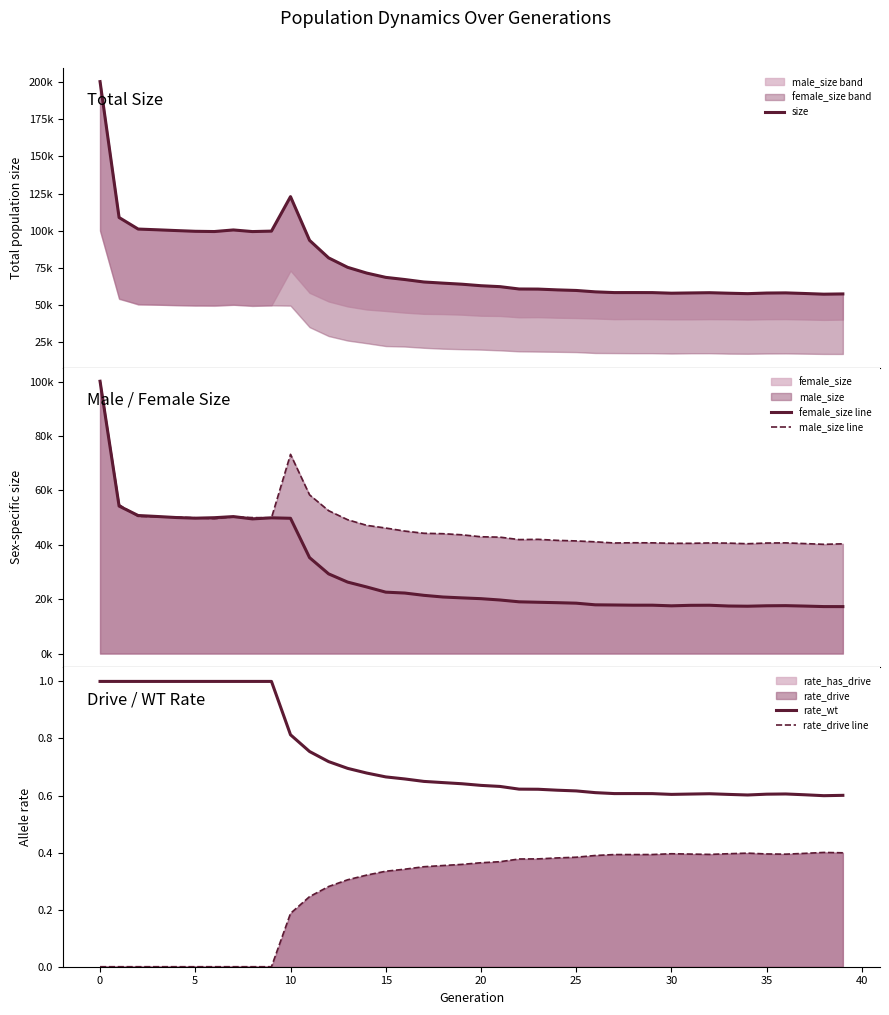

What is the difference between the highest and lowest values at 36?

58299.6